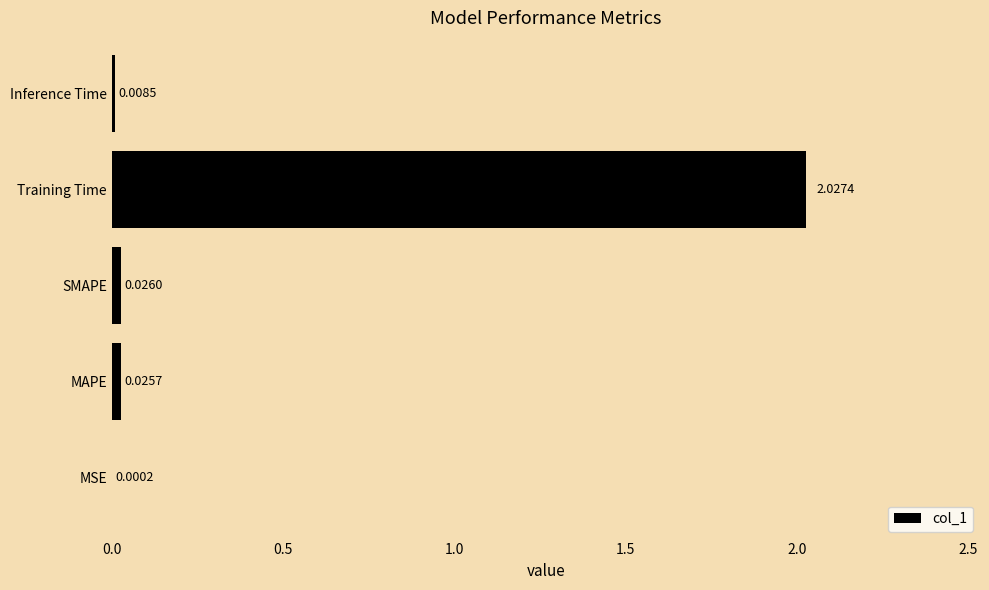

What is the sum of all values?

2.1